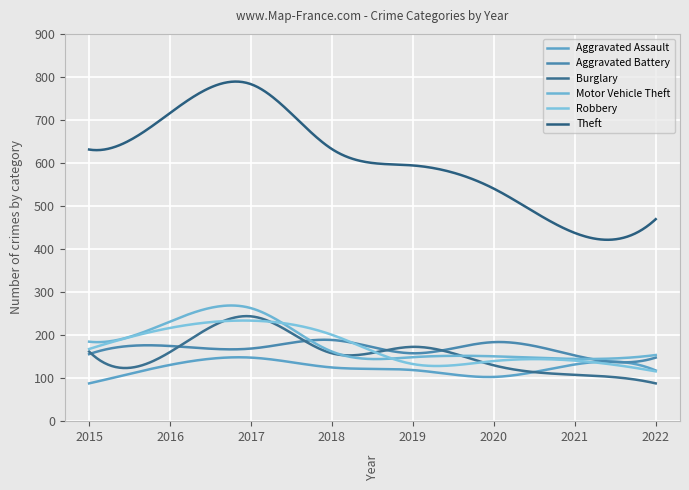

How many lines are shown in the chart?

6